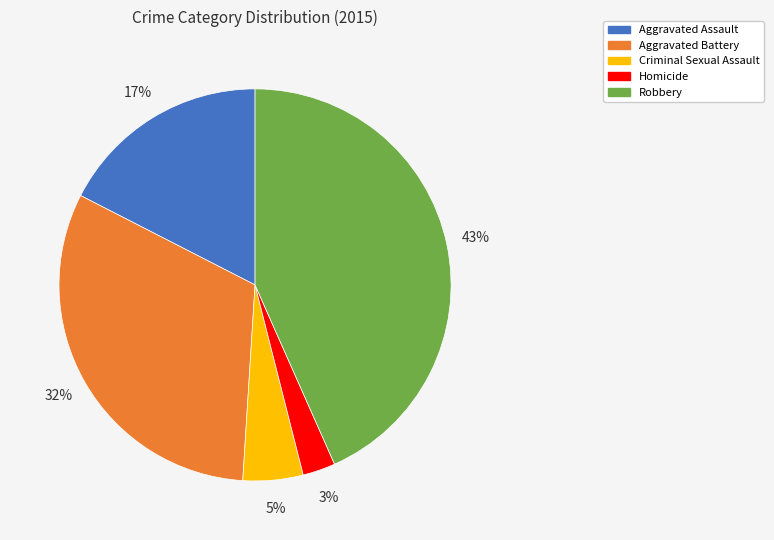

Combined, do Aggravated Assault and Criminal Sexual Assault account for over 50%?

No